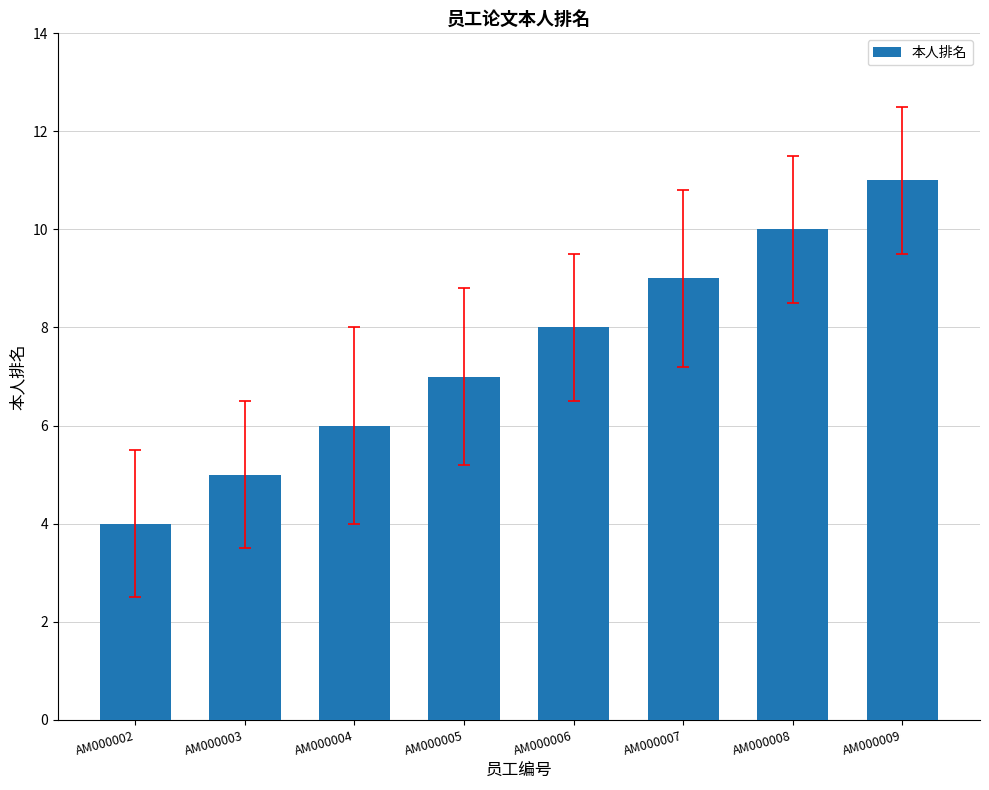

What is the approximate value at AM000005?

7